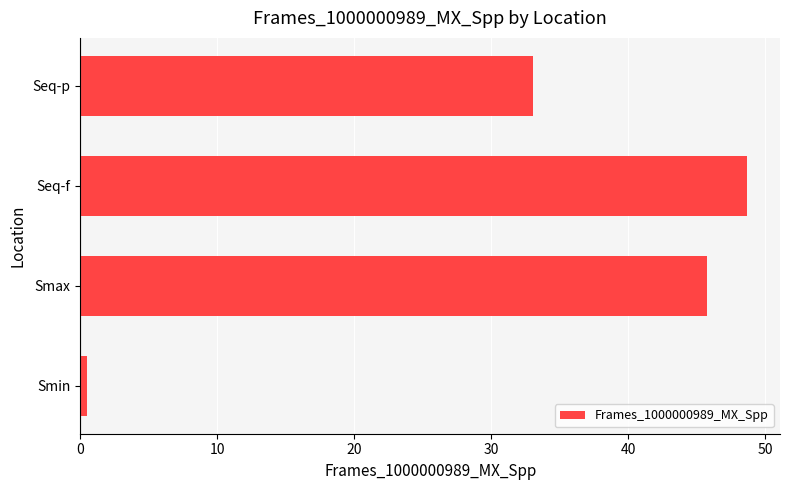

Rank the categories by value from lowest to highest.

Smin, Seq-p, Smax, Seq-f